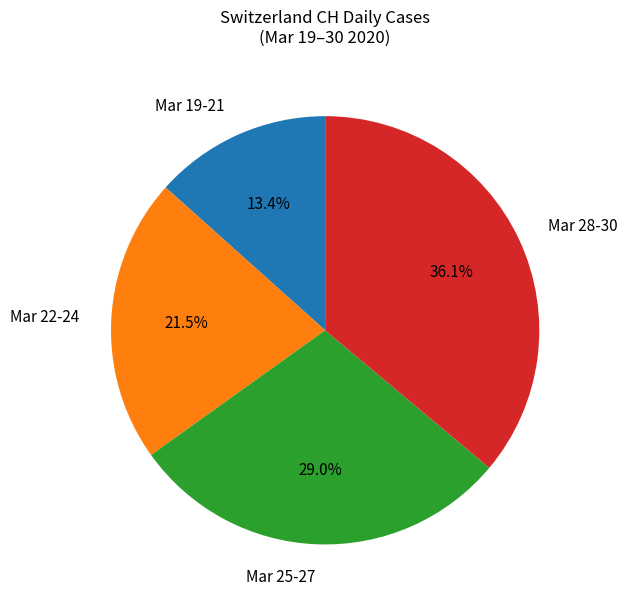

What portion of the pie excludes Mar 19-21?

86.6%